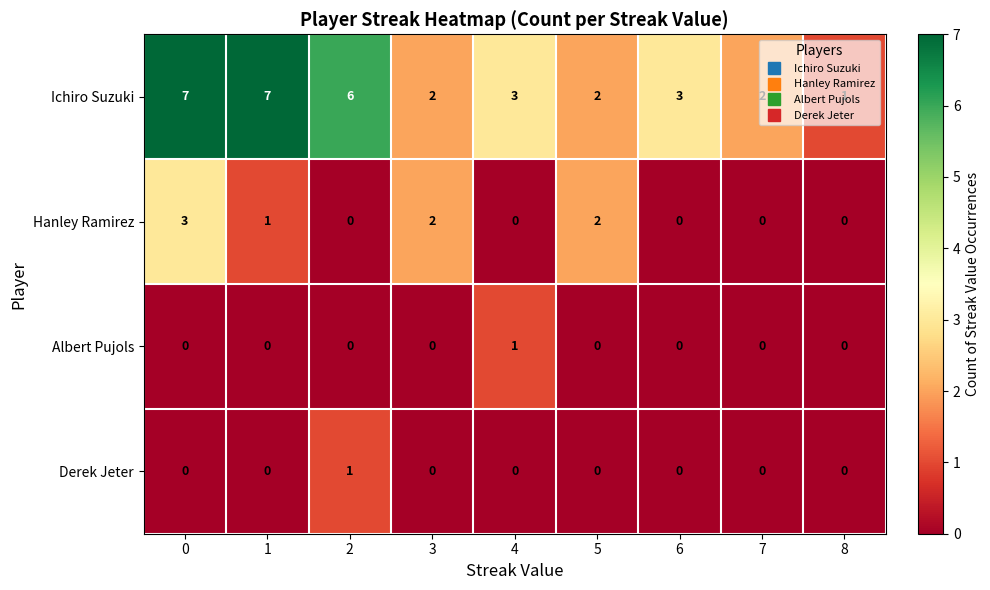

Count the Ichiro Suzuki values in the range 2 to 6.

6